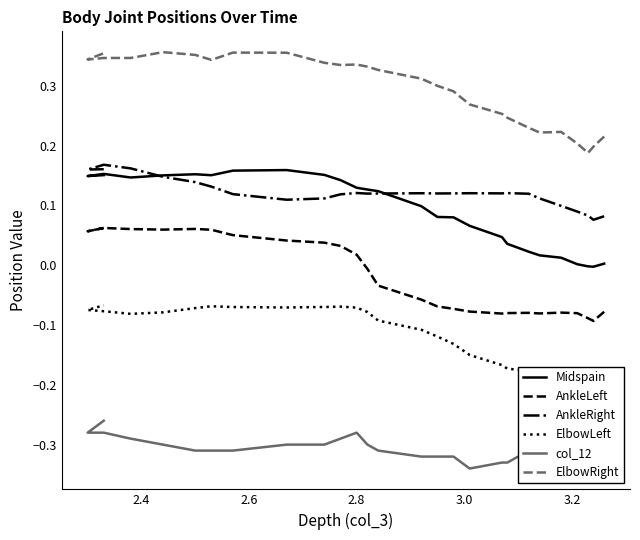

Is it true that Midspain equals 0.0 at 7?

False